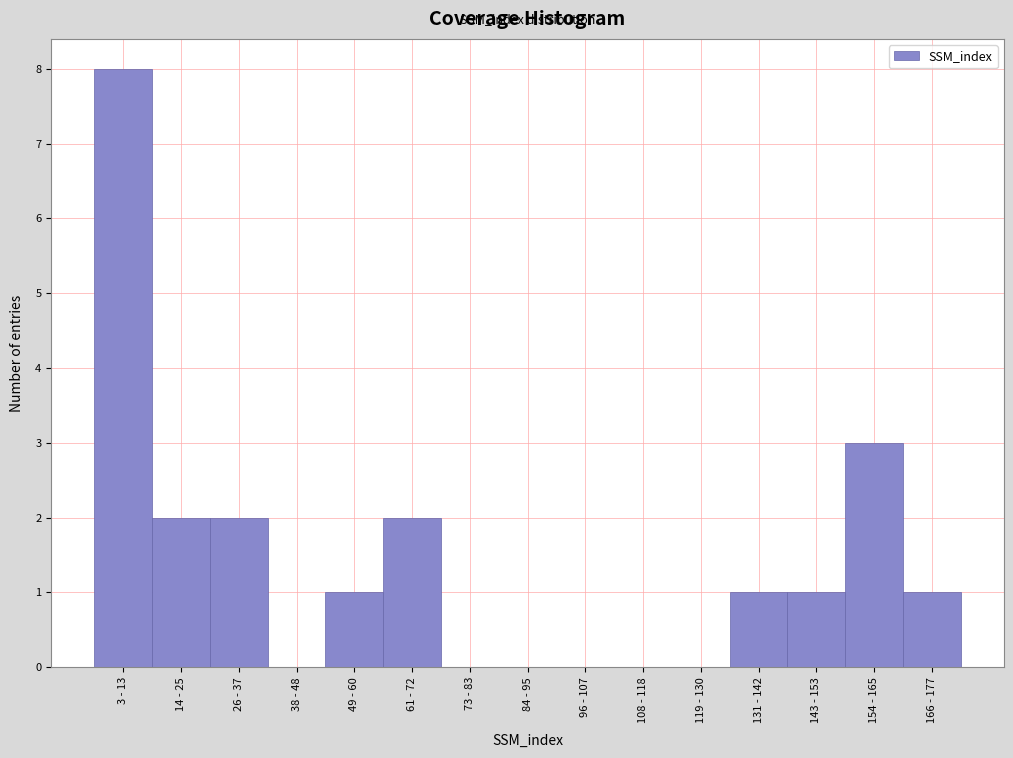

Reading right to left, list all the values displayed in this chart.

166 - 177=1	154 - 165=3	143 - 153=1	131 - 142=1	119 - 130=0	108 - 118=0	96 - 107=0	84 - 95=0	73 - 83=0	61 - 72=2	49 - 60=1	38 - 48=0	26 - 37=2	14 - 25=2	3 - 13=8